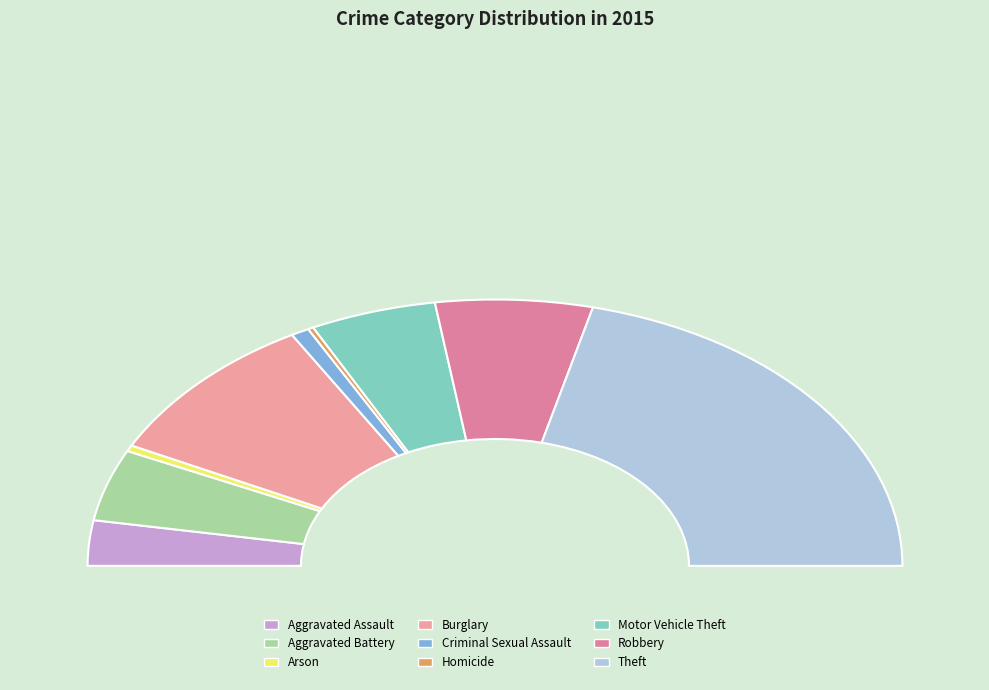

Is there a majority slice in this chart?

No